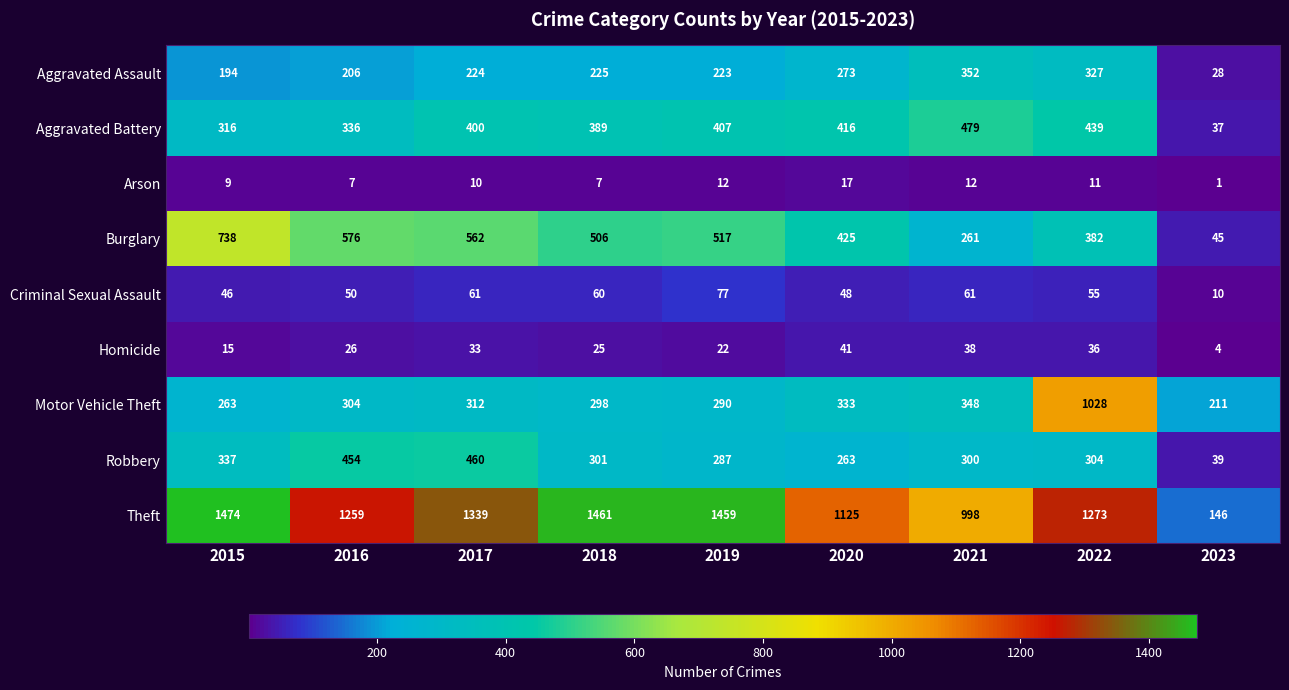

What is the sum of all Burglary values?

4012